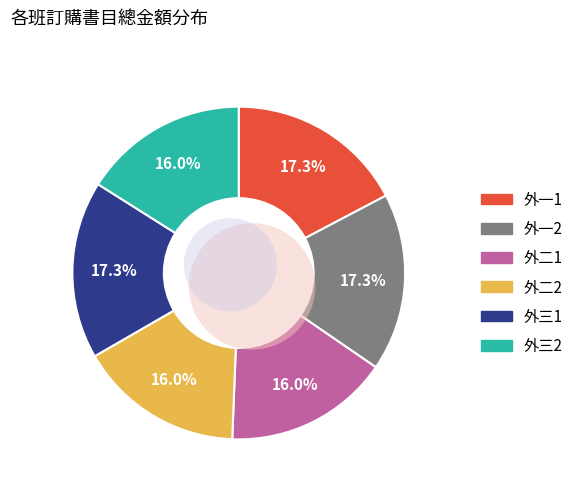

To the nearest percent, what is the combined percentage of 外三2 and 外二2?

32%